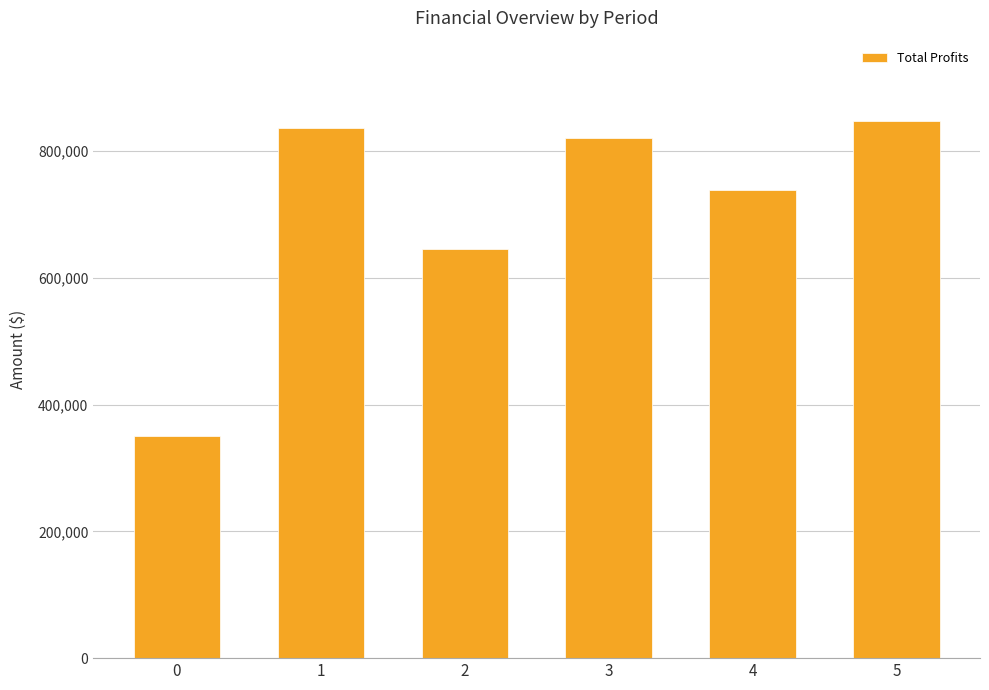

How many series are shown in this chart?

1